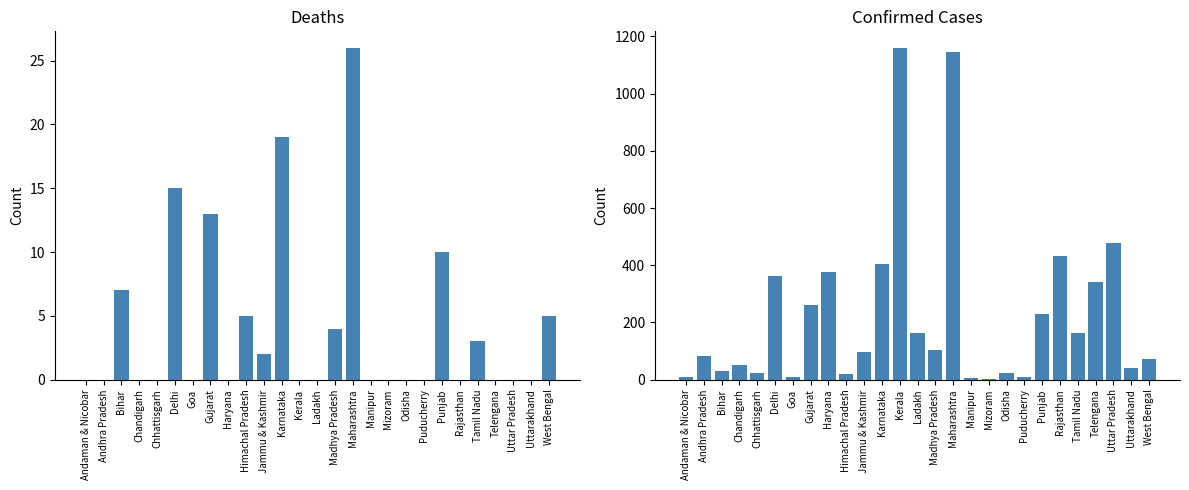

Where does the Confirmed series first go above 95?

Delhi